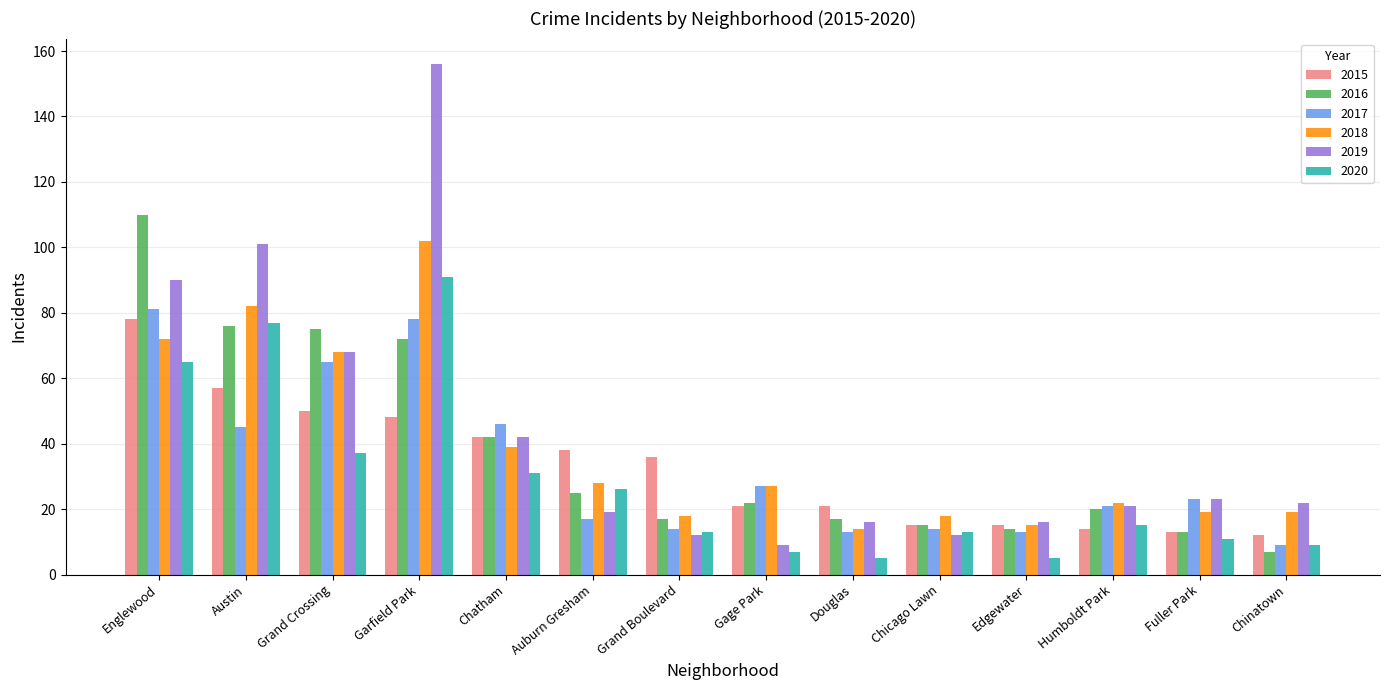

What is the lowest value of the 2017 series?

9